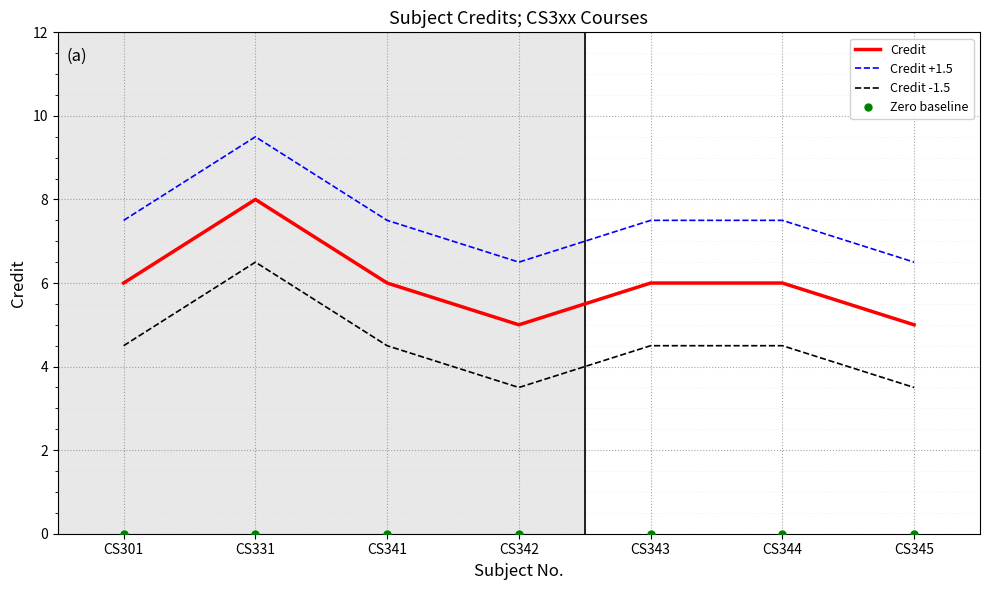

What is the maximum value for Credit?

8.0